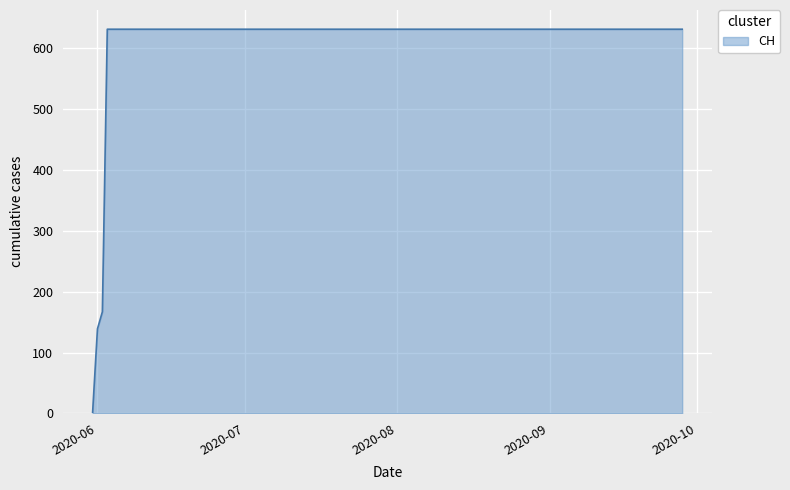

What is the difference between the maximum and minimum values?

631